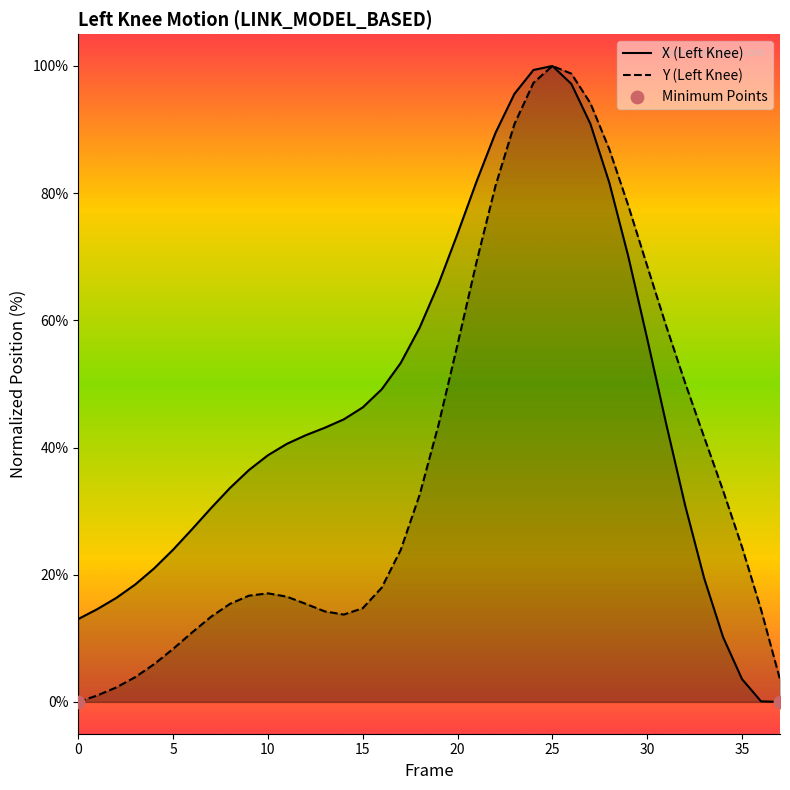

Is the value of X at 27 greater than the value of Y at 35?

Yes